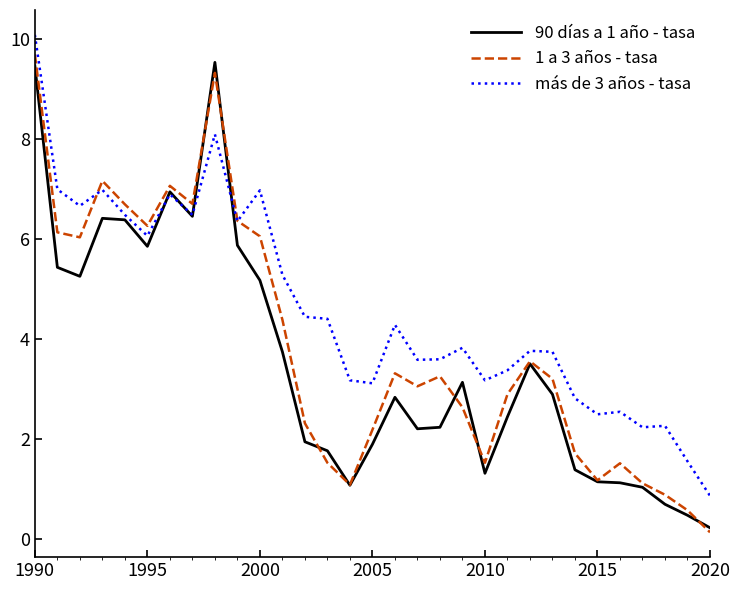

Count the number of data series in this chart.

3